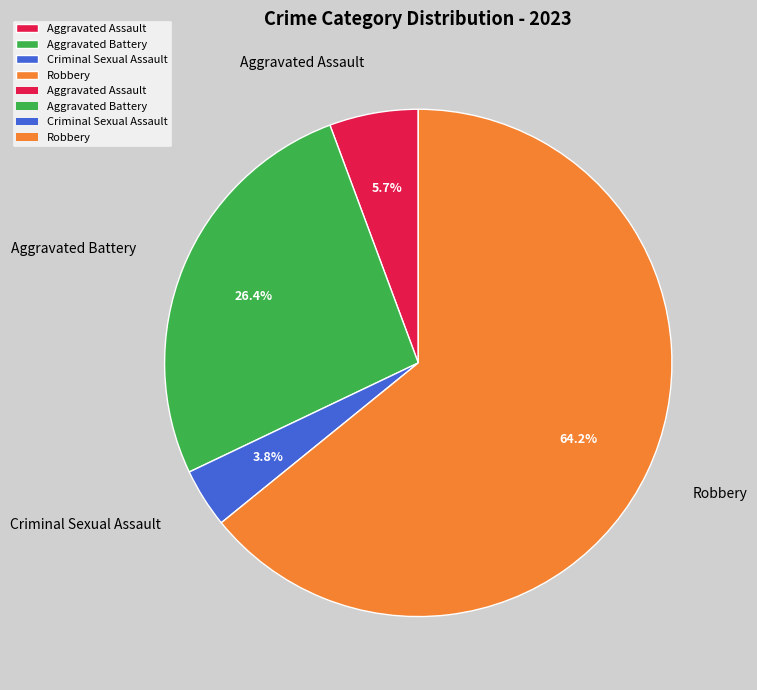

How many segments does this pie chart have?

4